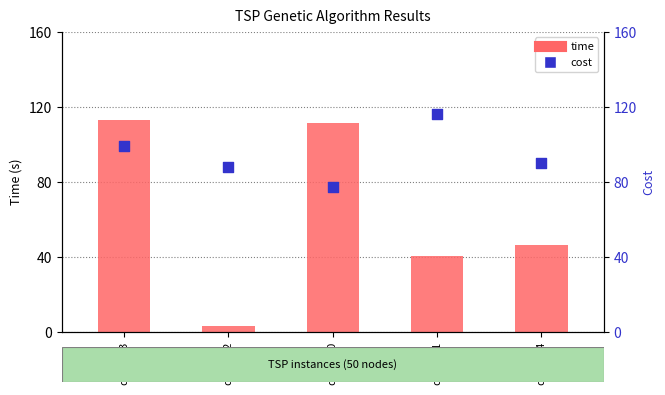

Which series contains the highest Y value?

cost